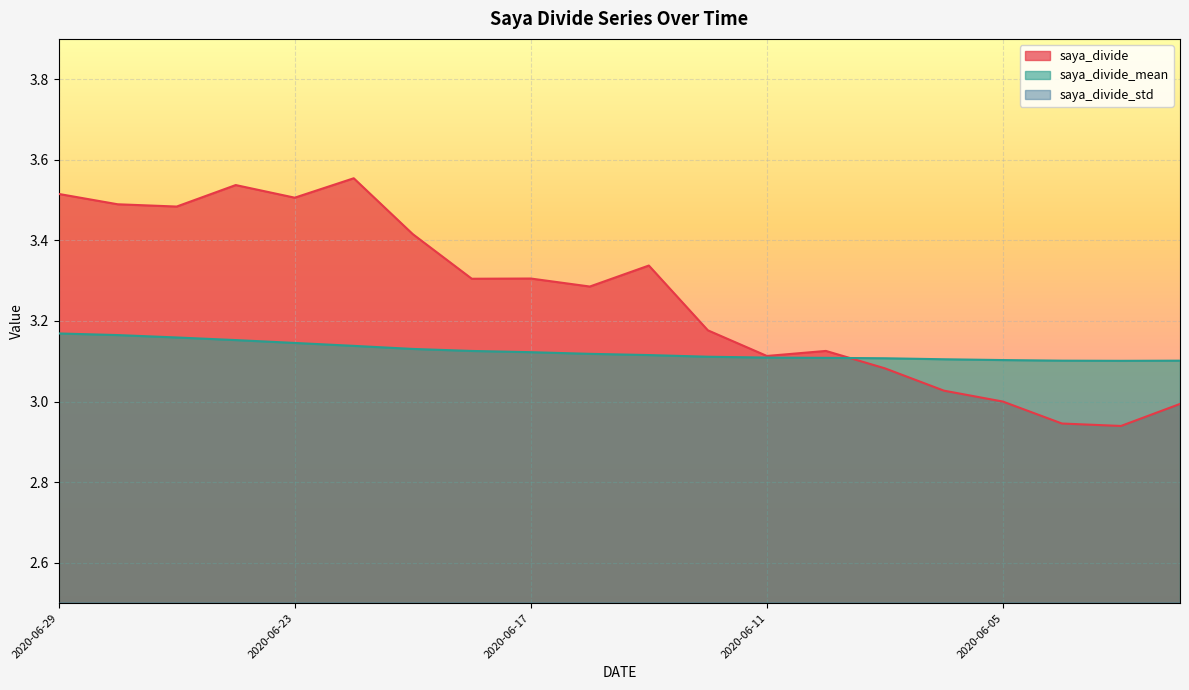

How many lines are shown in the chart?

3